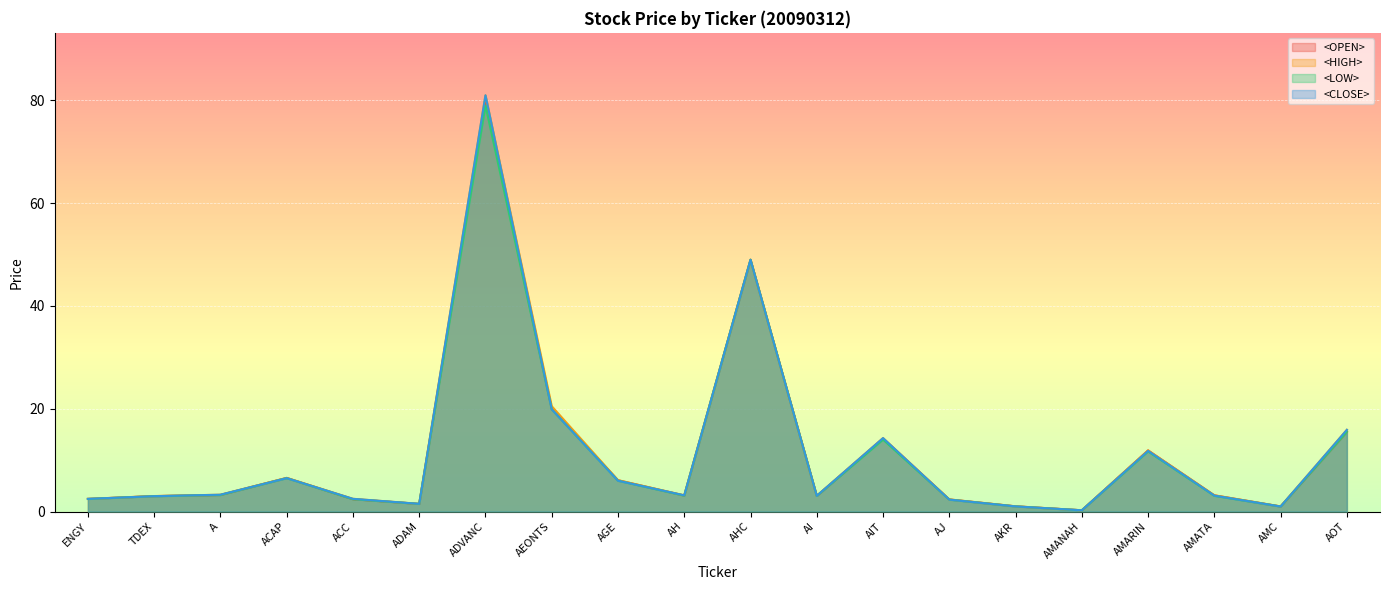

Where is the first local minimum for <HIGH>?

ADAM